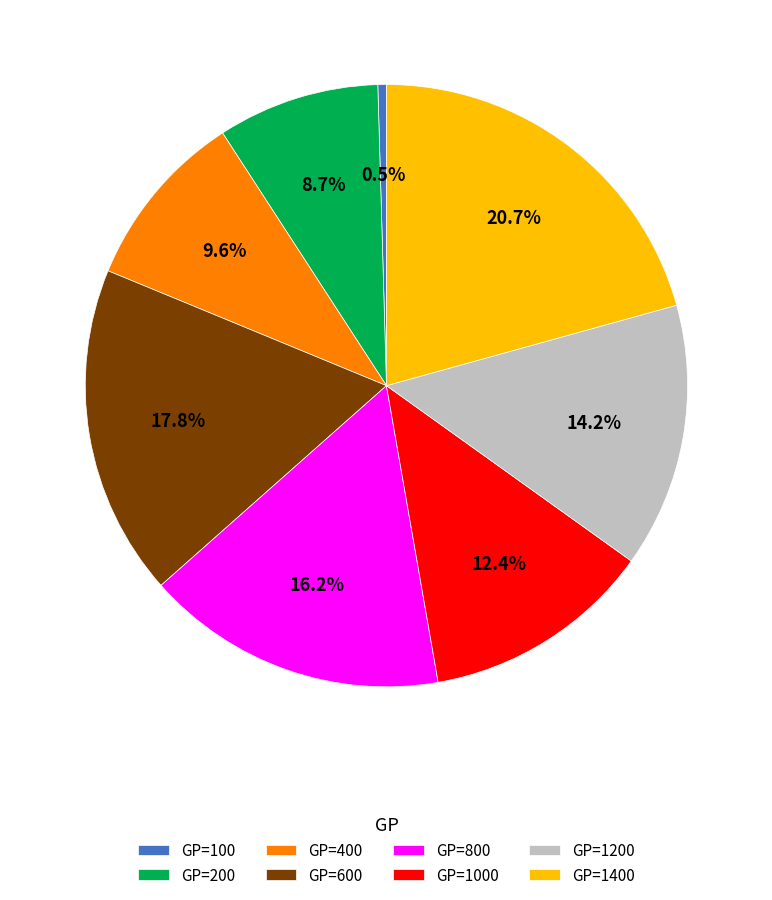

How many slices are in this pie chart?

8